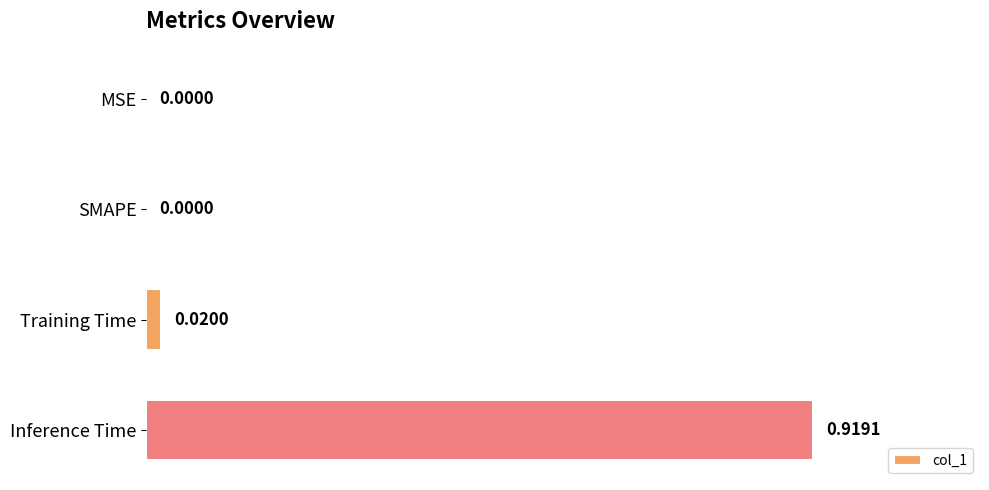

What is the change in value from Training Time to Inference Time?

+0.9